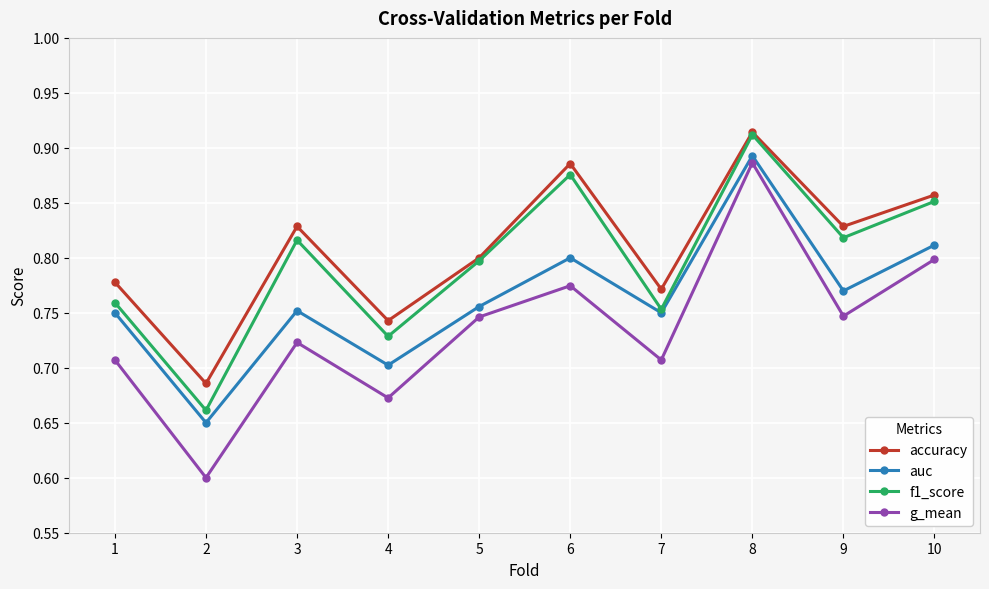

List the series in order of their overall mean, lowest first.

g_mean, auc, f1_score, accuracy